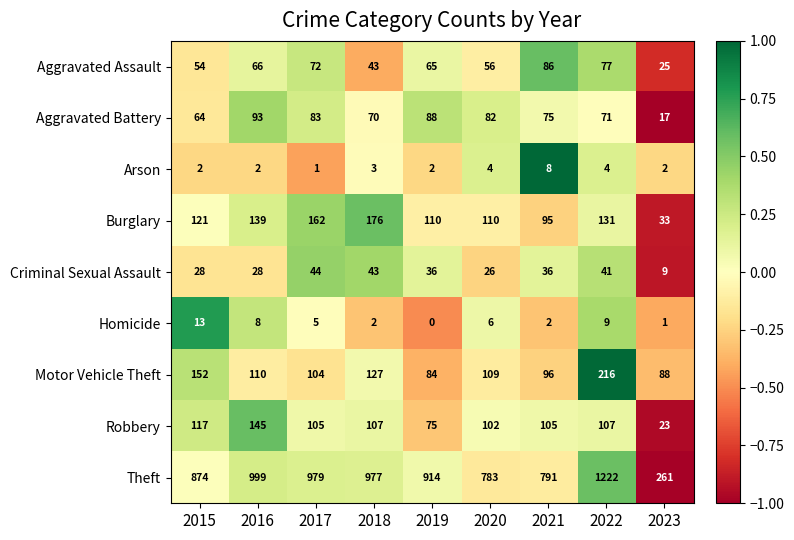

What is the sum of all Criminal Sexual Assault values?

291